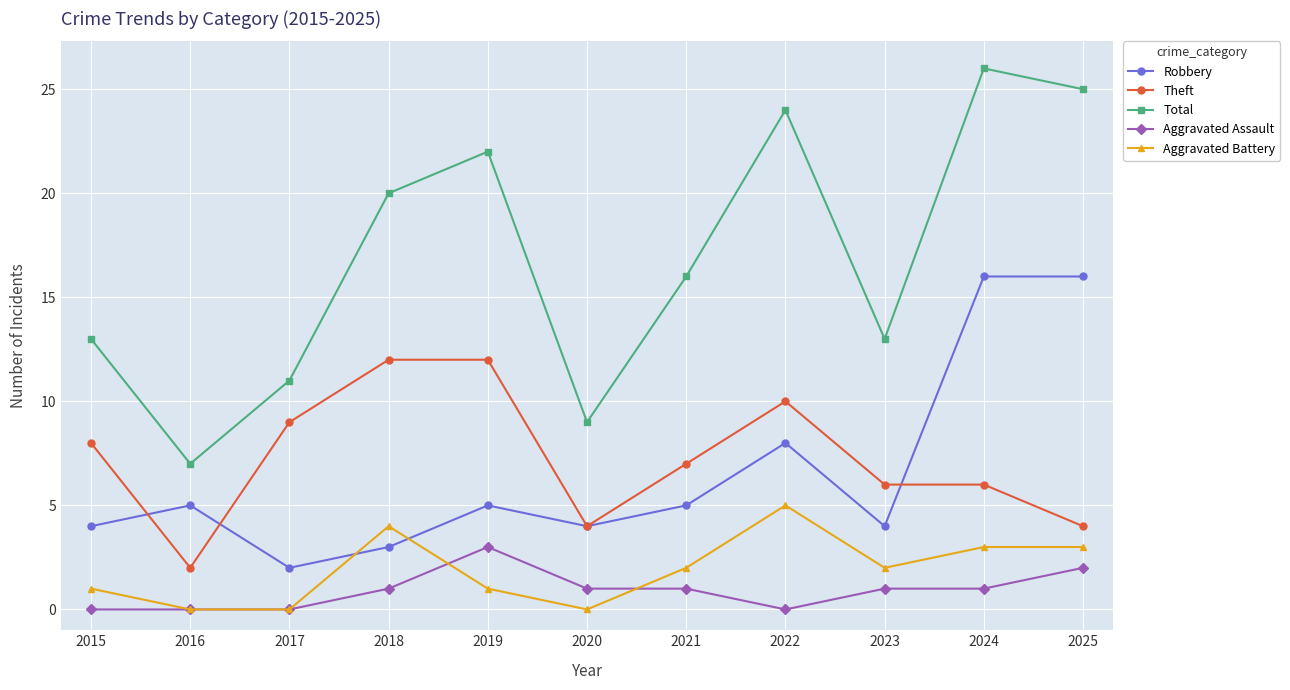

What is the maximum value shown in the chart?

26